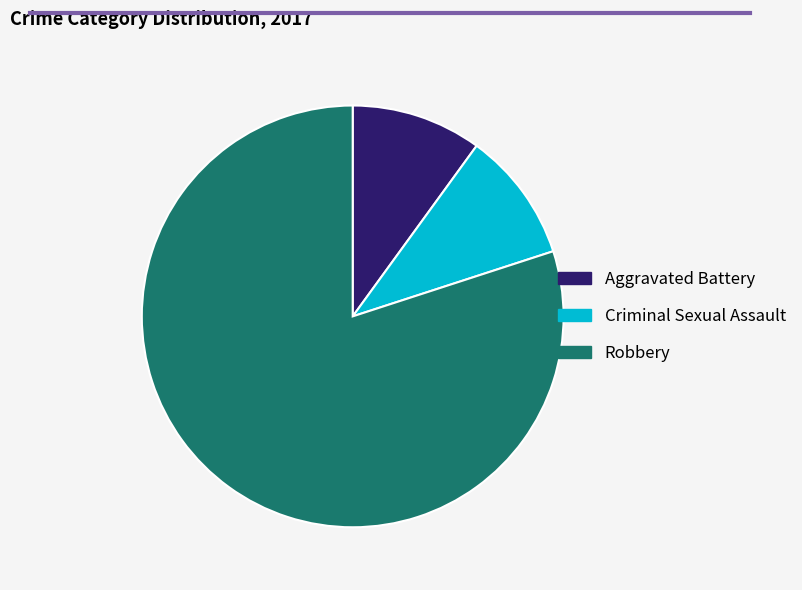

The Criminal Sexual Assault slice represents 3% of the pie. True or false?

False